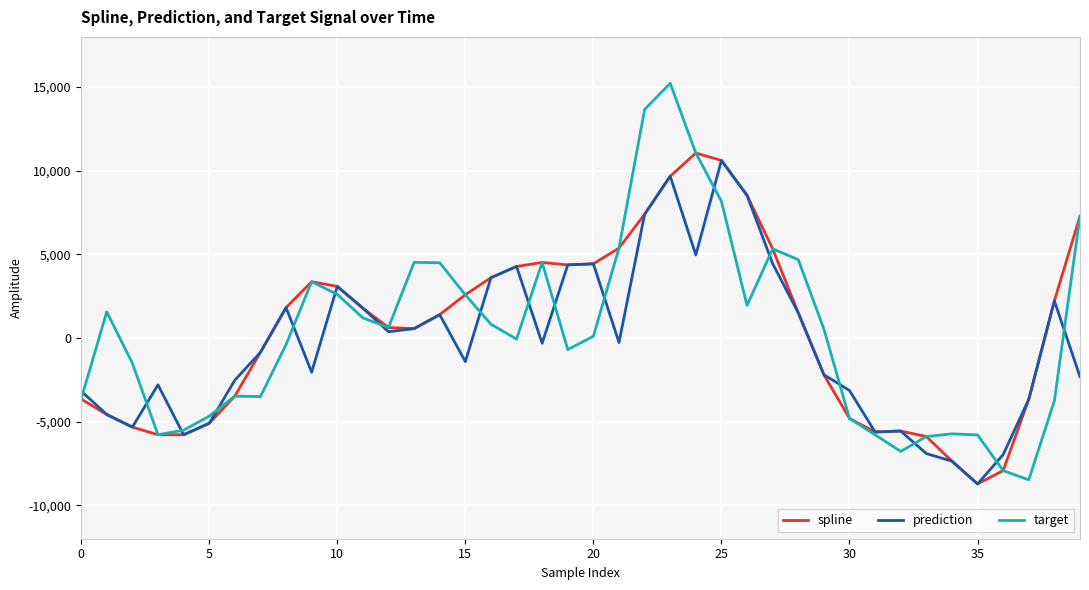

What is the highest value of the spline series?

11054.5